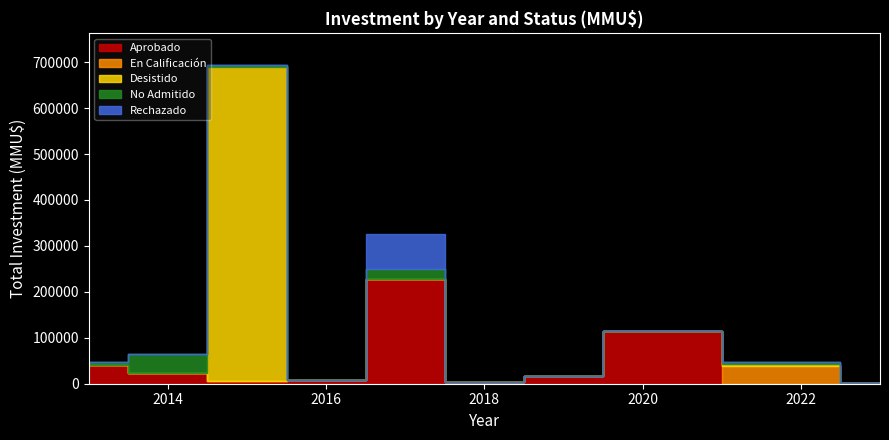

How many times do En Calificacion and No Admitido cross each other?

3